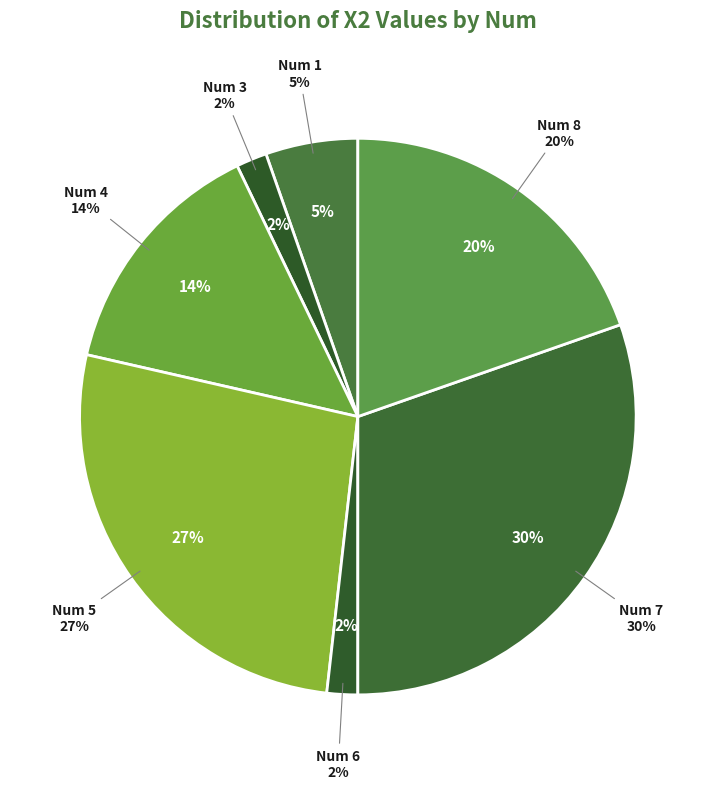

Between 5 and 6, which is larger?

5